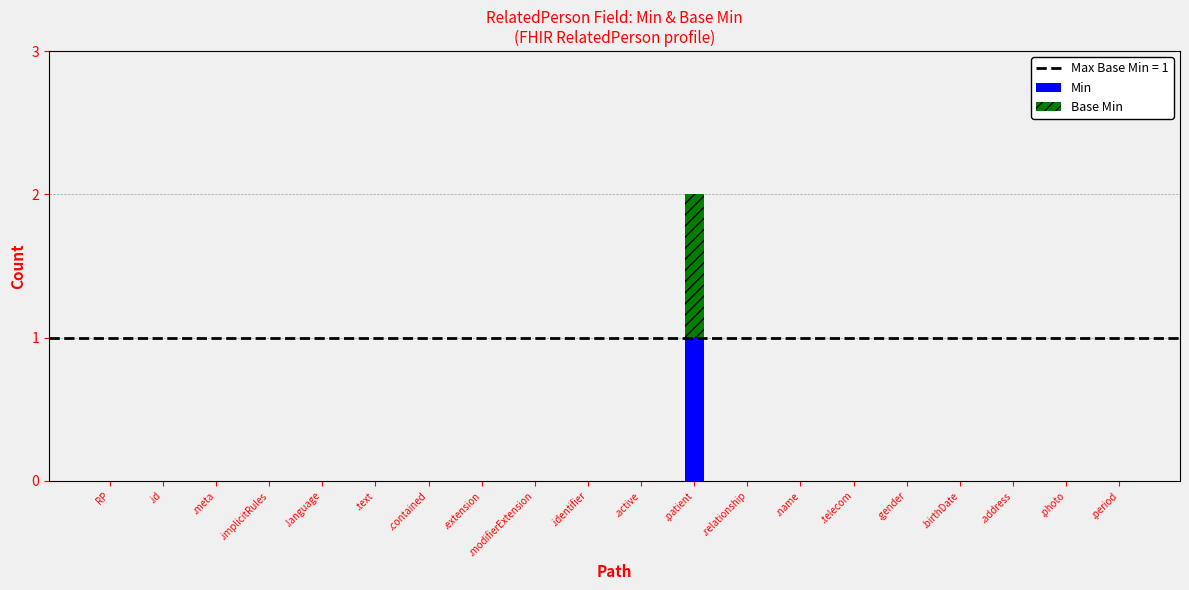

At which category is the sum across all series the highest?

.patient